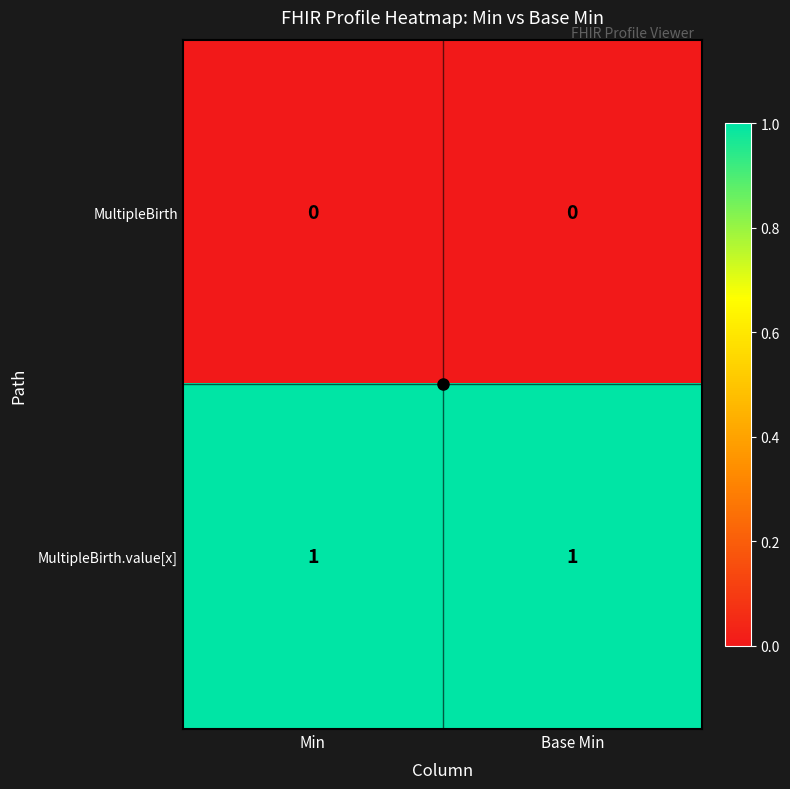

At Min, list the series in order from largest to smallest.

MultipleBirth.value[x], MultipleBirth